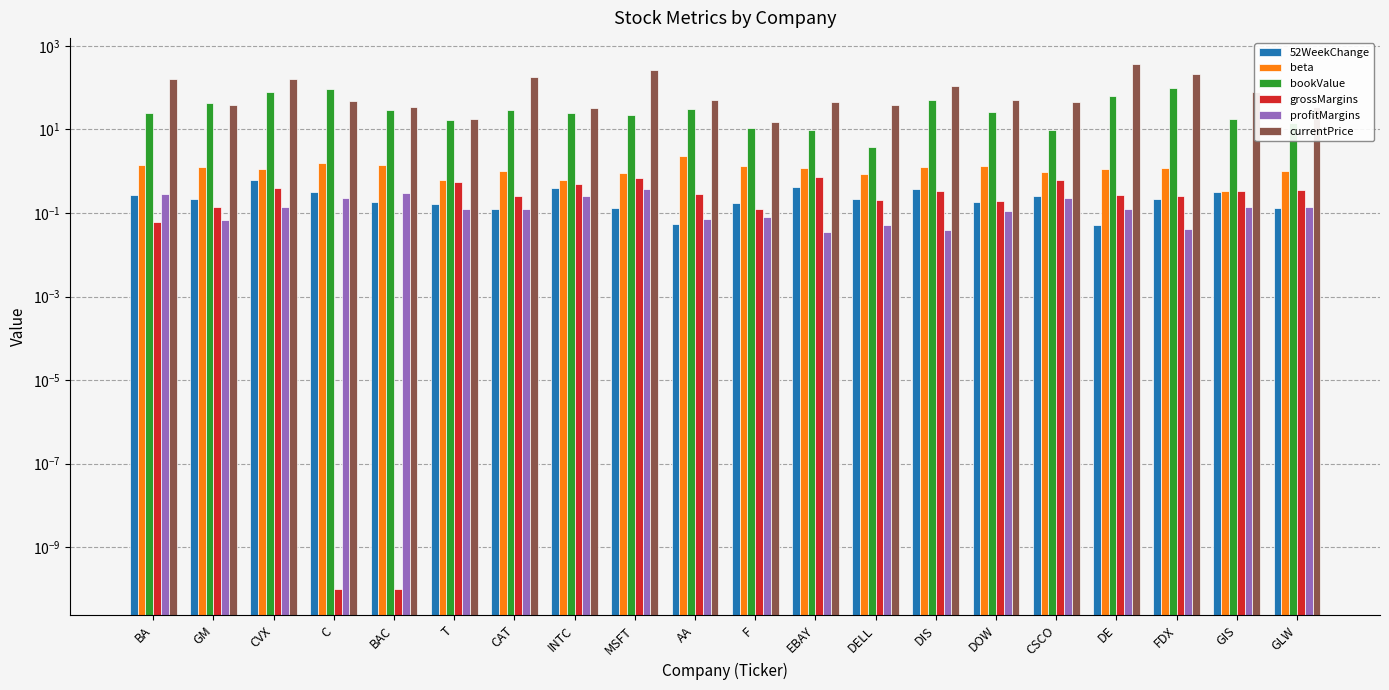

What position from the right is DE?

4